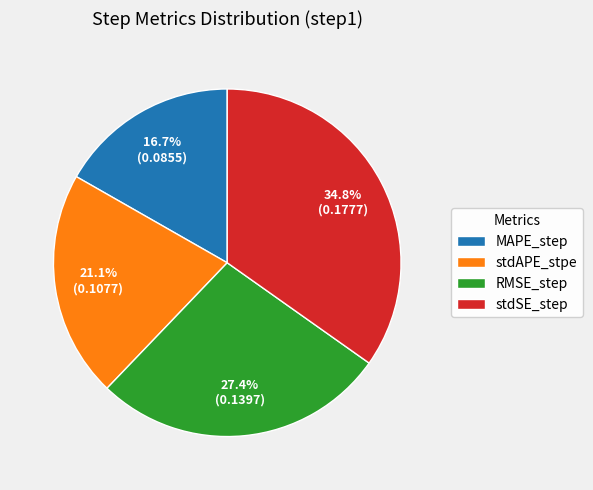

What percentage is NOT represented by stdAPE_stpe?

78.9%